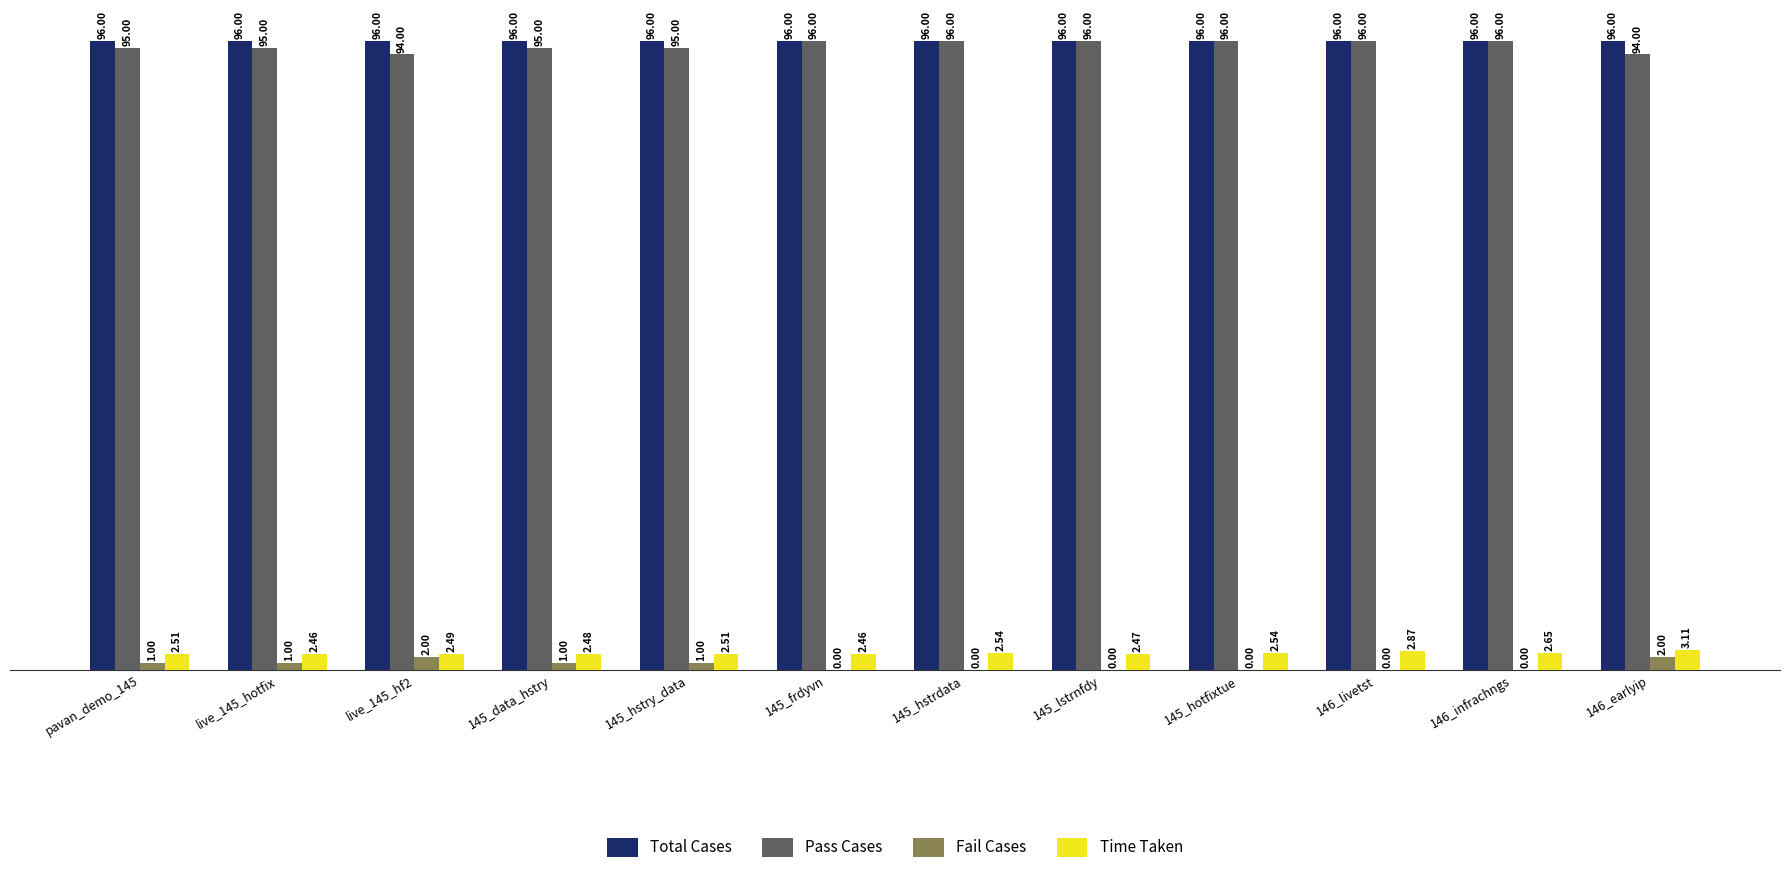

True or false: Time Taken has a value of 2.5 at live_145_hotfix.

True